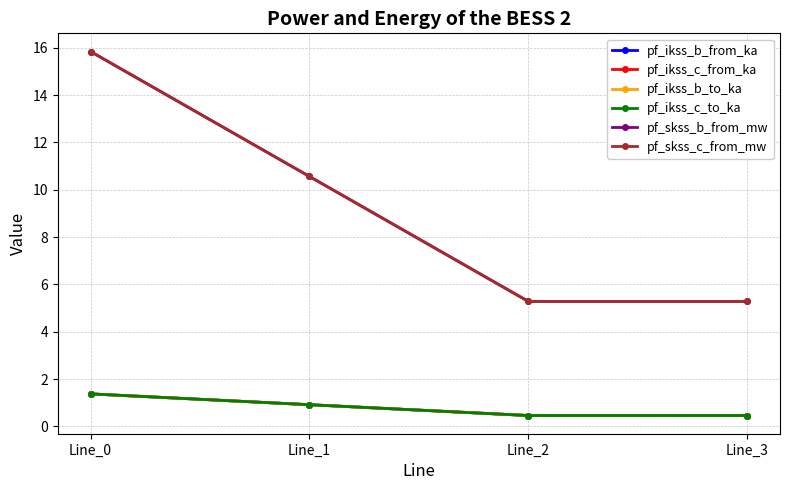

Where does the pf_skss_c_from_mw series first go above 10?

Line_0